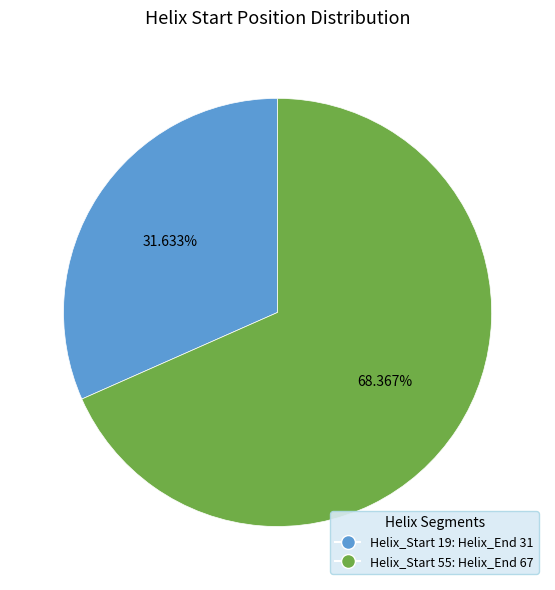

Is there a majority slice in this chart?

Yes